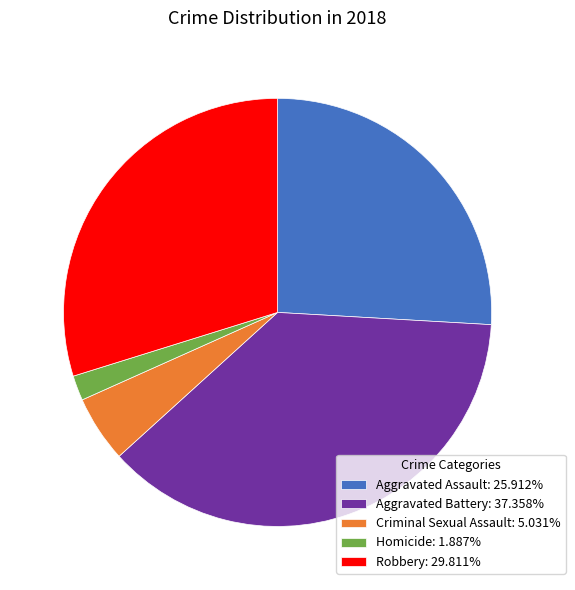

Which slice is the largest?

Aggravated Battery